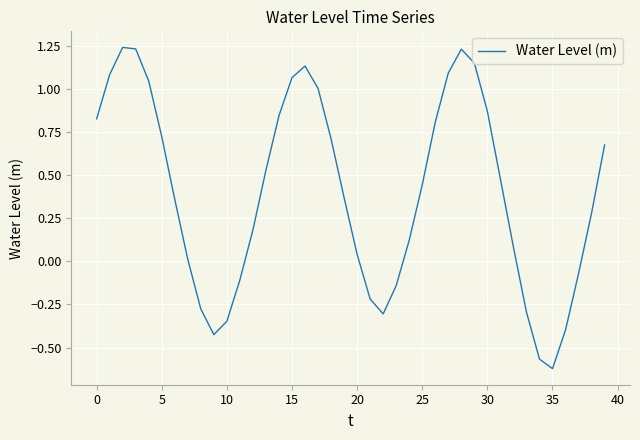

Does the chart have visible grid lines?

Yes